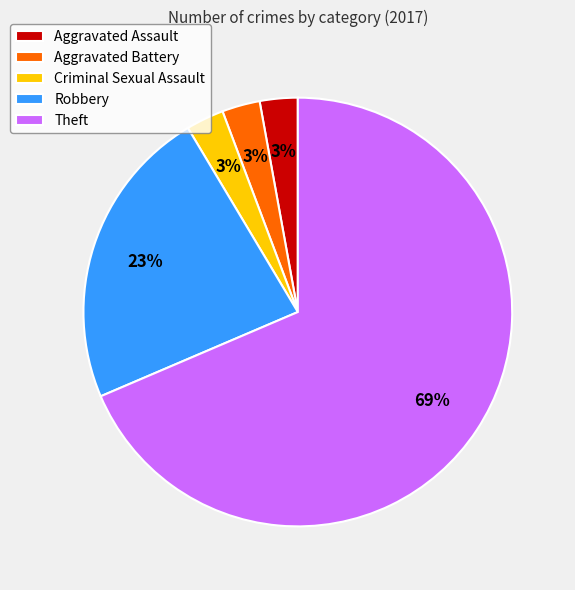

Is it true that Robbery is 13% of the pie?

False